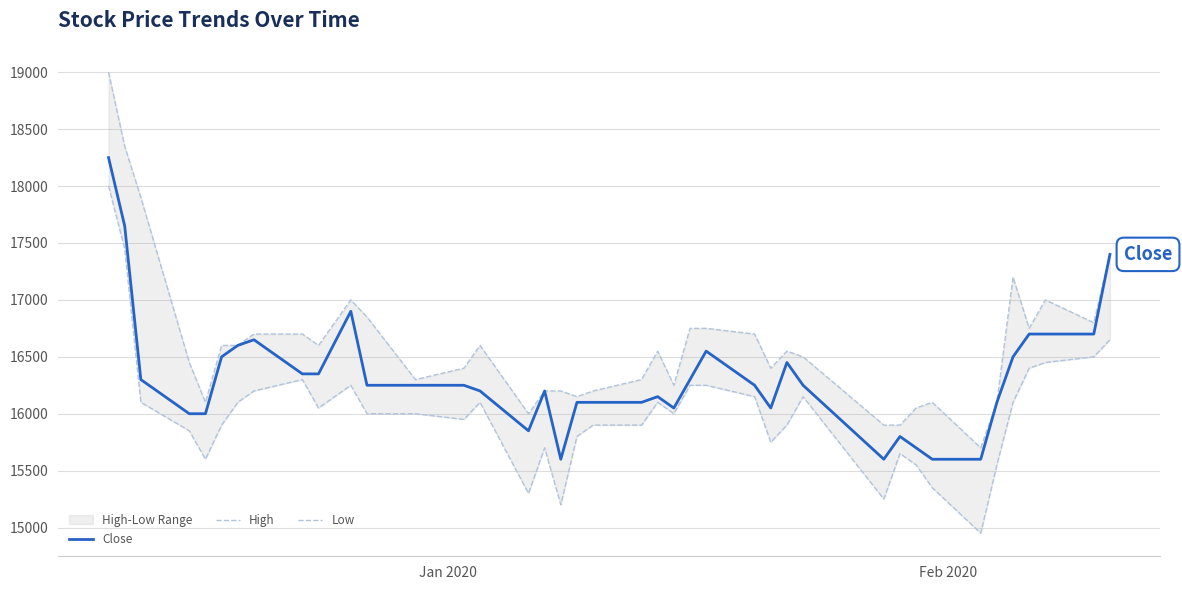

True or false: Low and High cross at least once.

False